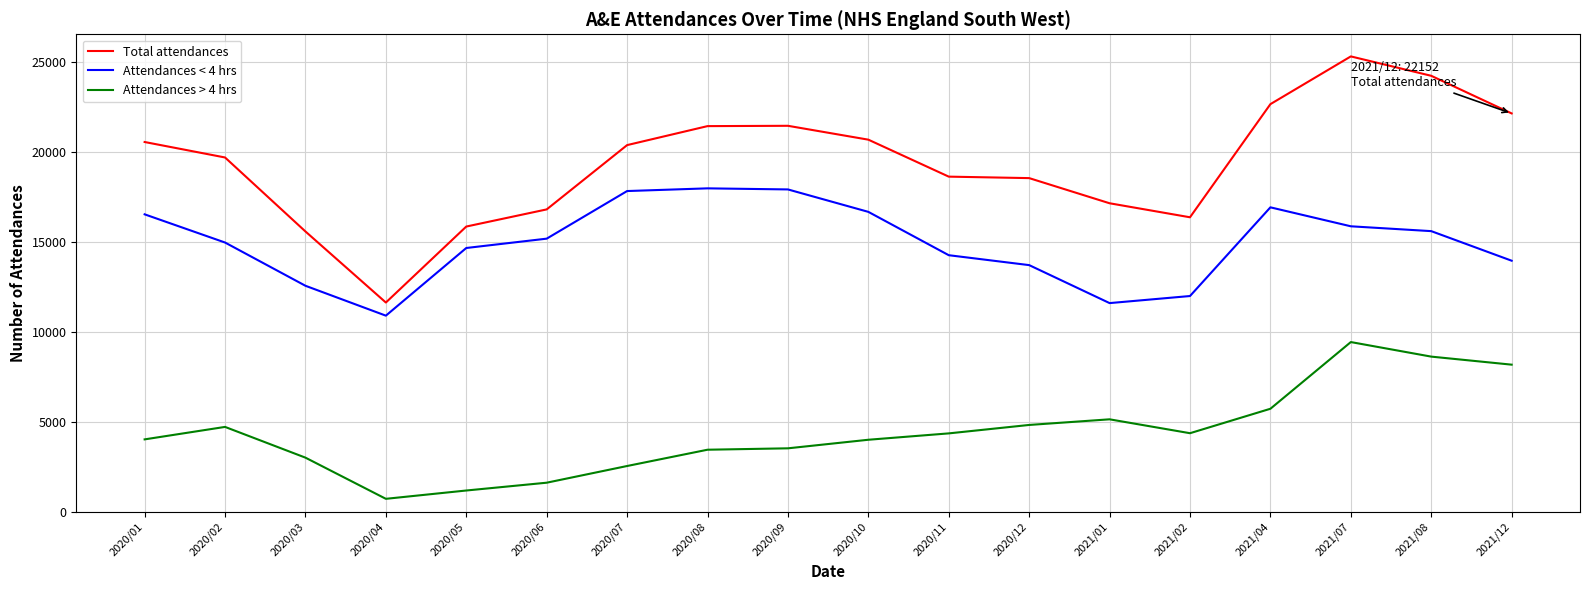

How many lines are shown in the chart?

3